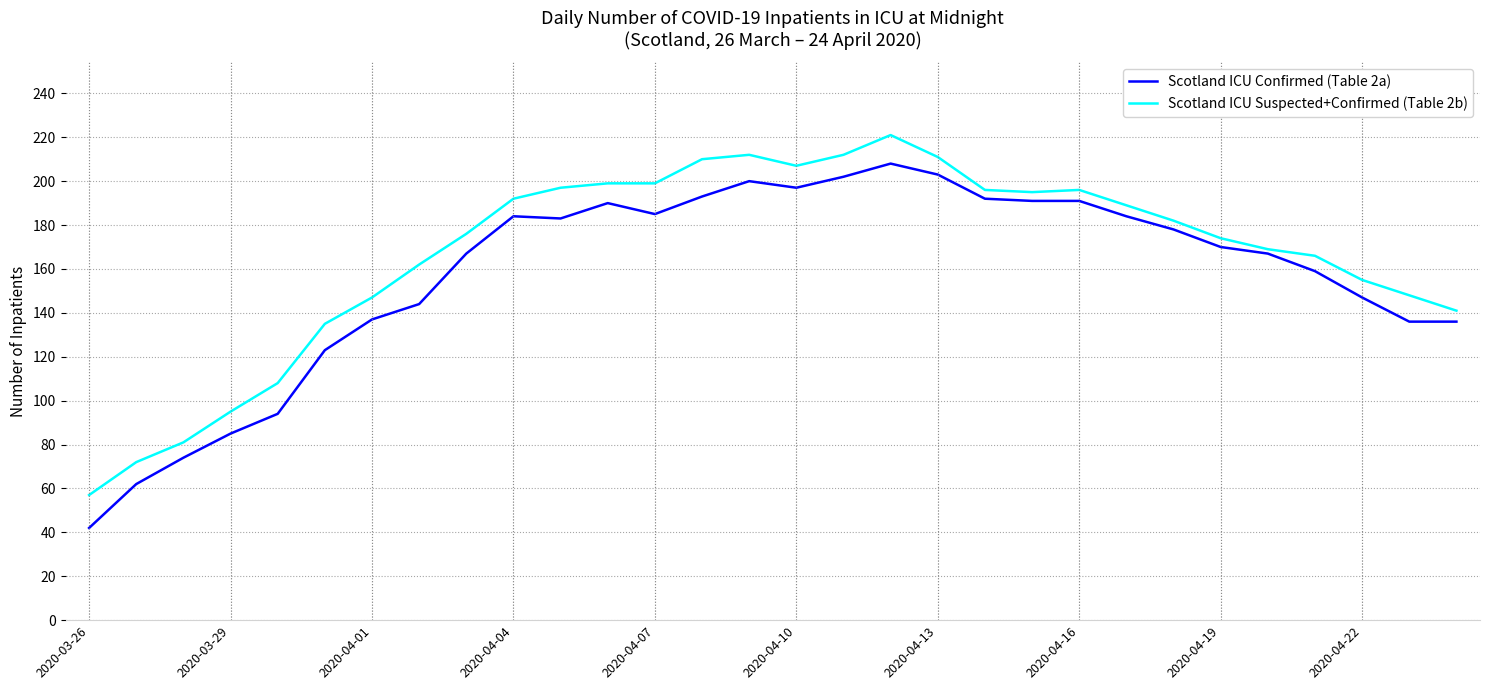

Does the chart have visible grid lines?

Yes